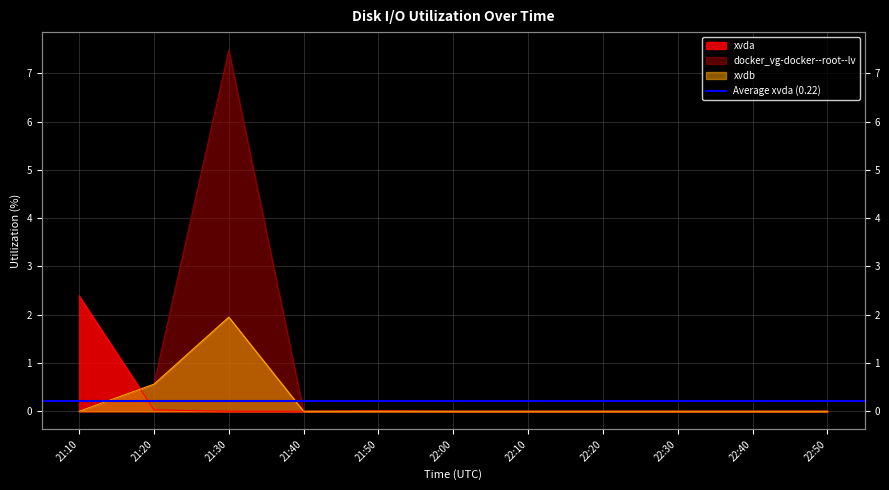

What is the difference between the maximum and minimum values in the xvdb series?

1.9